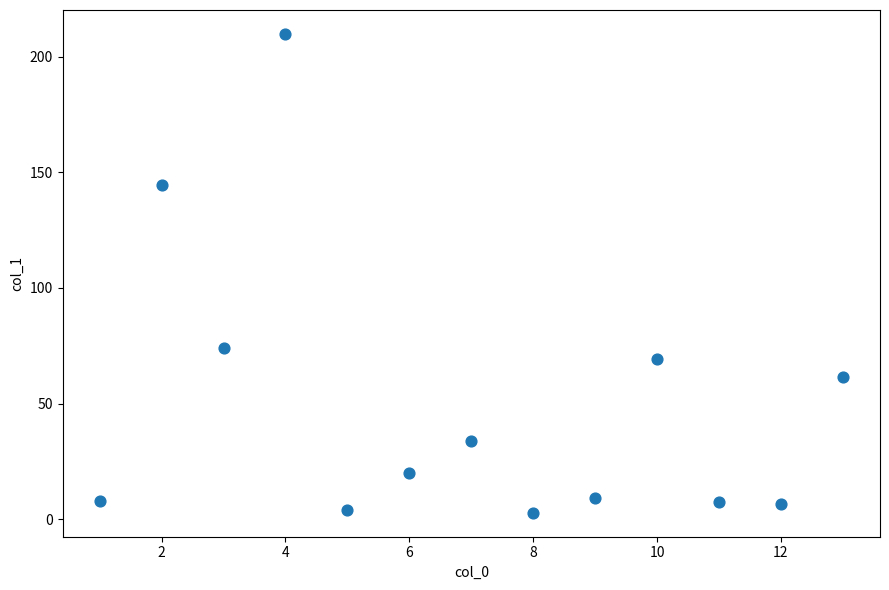

What Y value in the scatter plot is closest to 106?

74.2